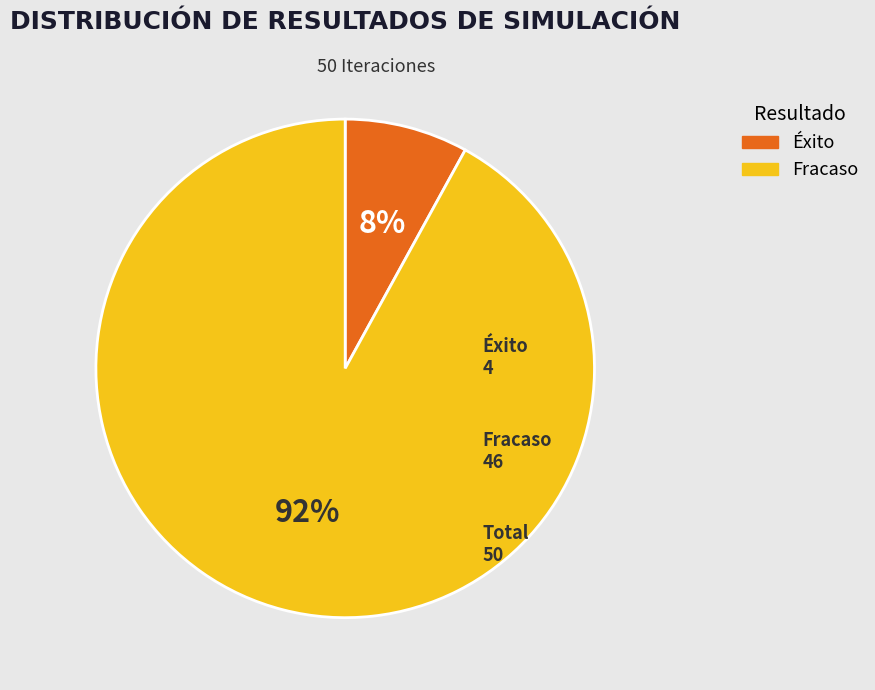

Is there a majority slice in this chart?

Yes